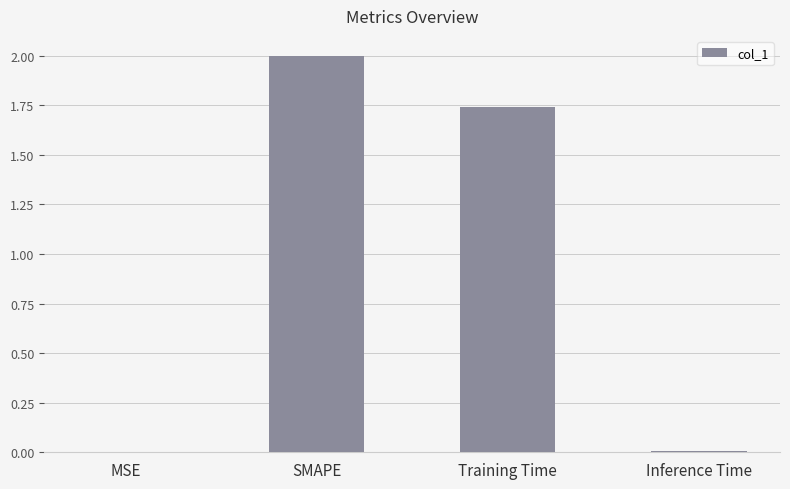

What is the sum of all values?

3.7